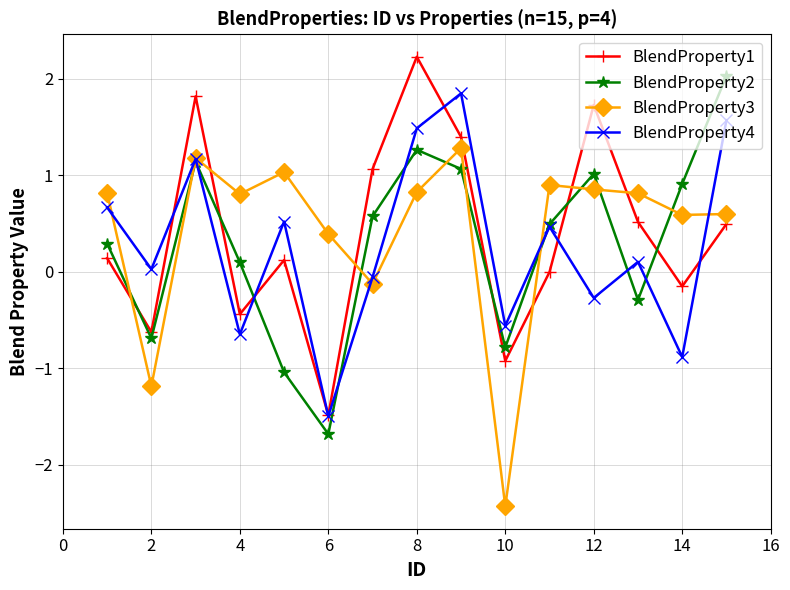

True or false: BlendProperty3 has more than 2 interior local peaks.

True